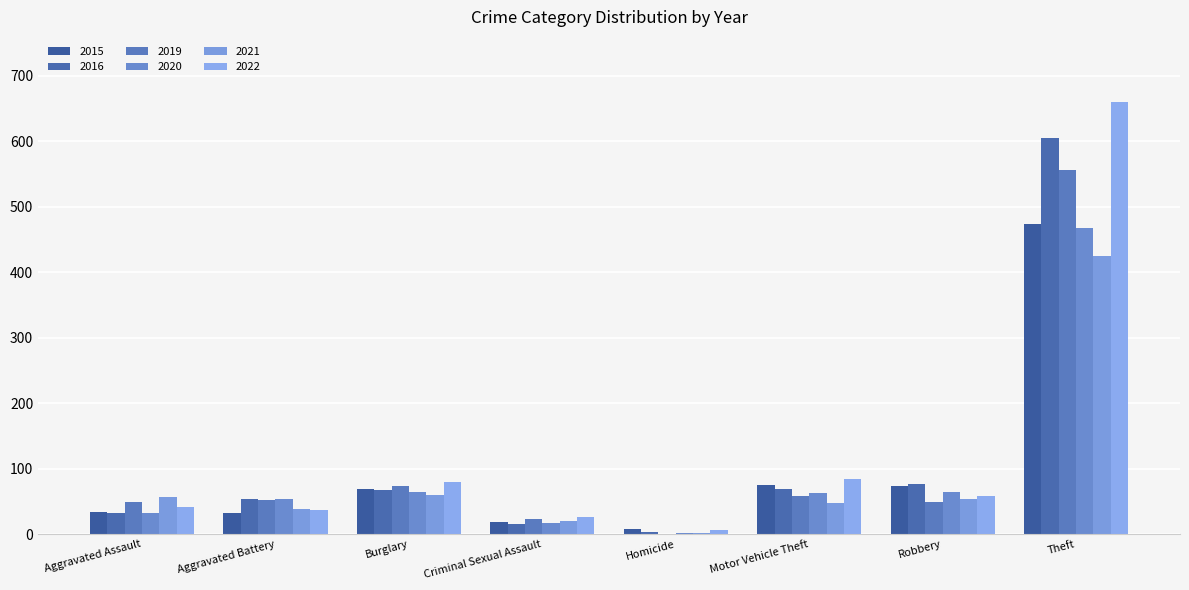

What value does the 2022 series have at Theft, to the nearest 10?

660